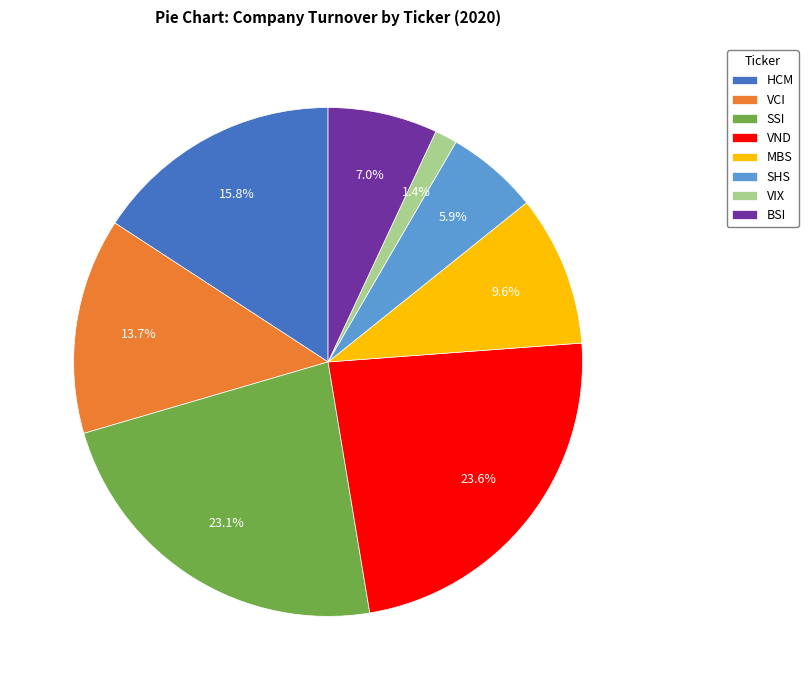

Which category has the smallest portion of the pie?

VIX